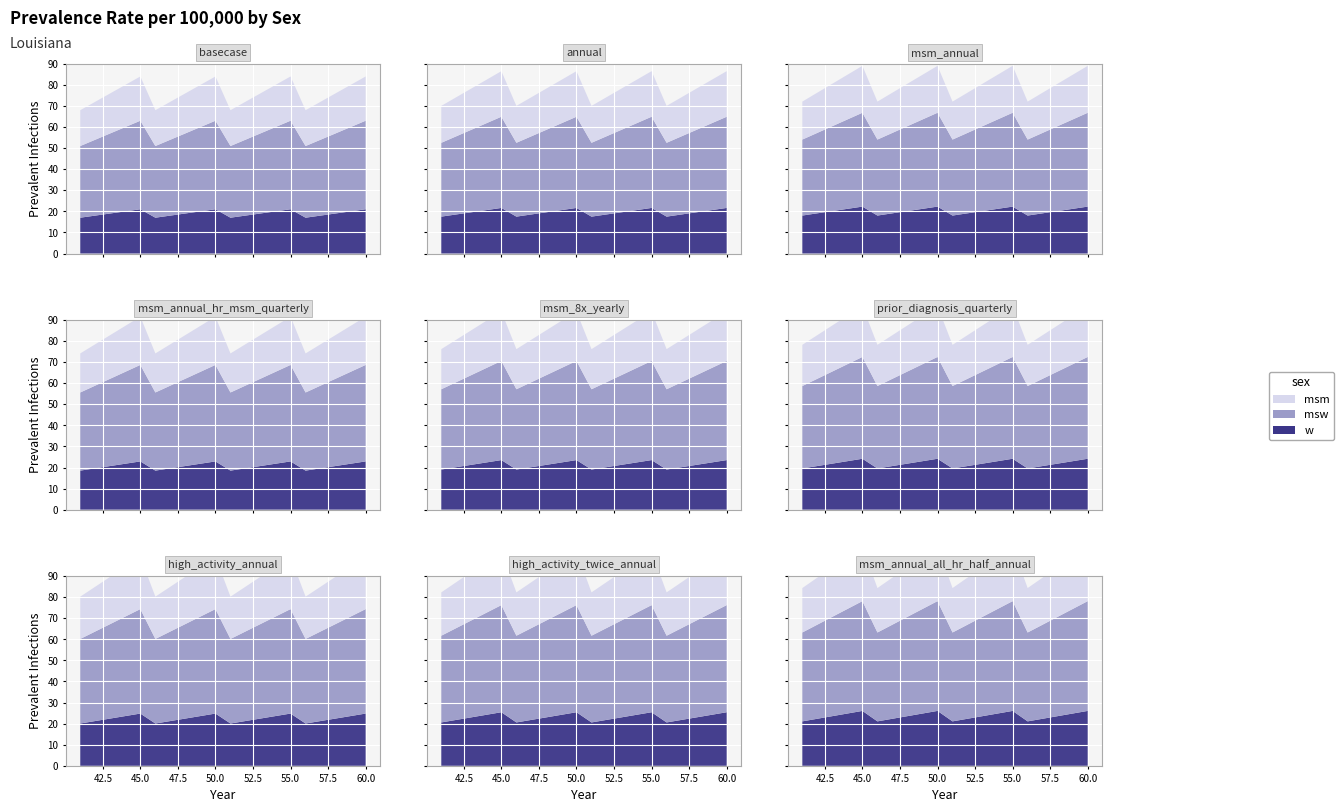

Reading left to right, transcribe all the data shown in this chart.

w: 41=17	42=18	43=19	44=20	45=21	46=17	47=18	48=19	49=20	50=21	51=17	52=18	53=19	54=20	55=21	56=17	57=18	58=19	59=20	60=21
msw: 41=34	42=36	43=38	44=40	45=42	46=34	47=36	48=38	49=40	50=42	51=34	52=36	53=38	54=40	55=42	56=34	57=36	58=38	59=40	60=42
msm: 41=17	42=18	43=19	44=20	45=21	46=17	47=18	48=19	49=20	50=21	51=17	52=18	53=19	54=20	55=21	56=17	57=18	58=19	59=20	60=21